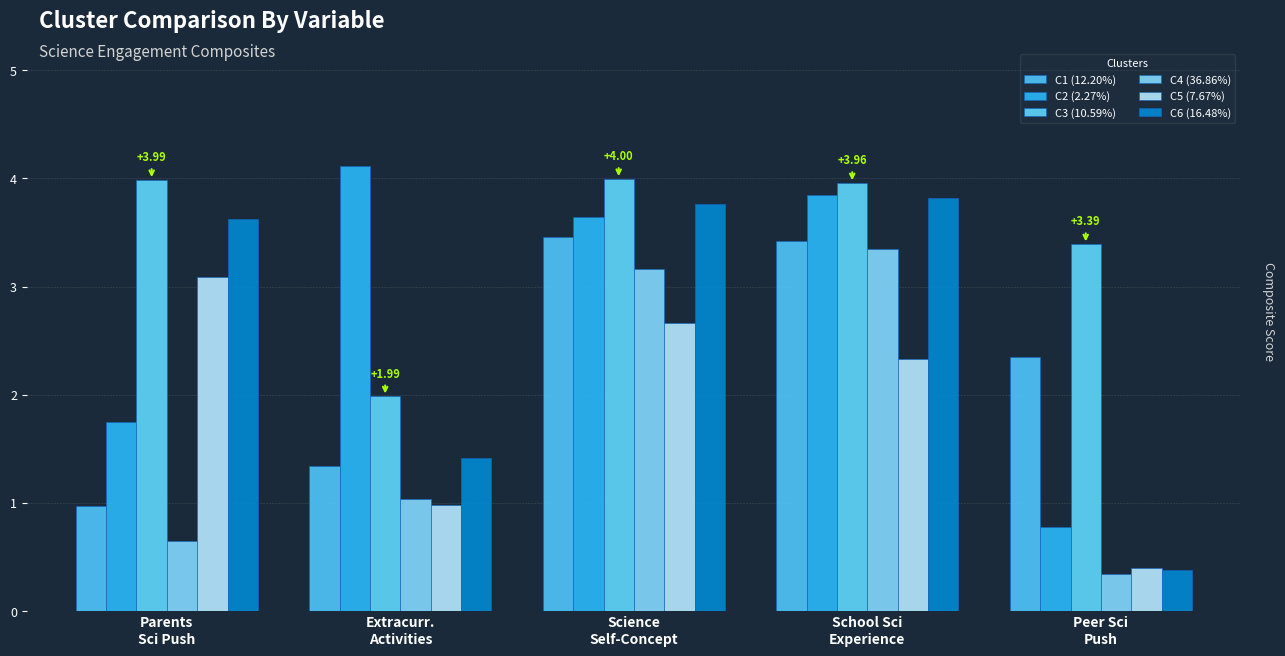

Reading left to right, list all the values displayed in this chart.

C1 (12.20%): 1.0	1.3	3.5	3.4	2.3
C2 (2.27%): 1.7	4.1	3.6	3.8	0.8
C3 (10.59%): 4.0	2.0	4.0	4.0	3.4
C4 (36.86%): 0.7	1.0	3.2	3.4	0.3
C5 (7.67%): 3.1	1.0	2.7	2.3	0.4
C6 (16.48%): 3.6	1.4	3.8	3.8	0.4